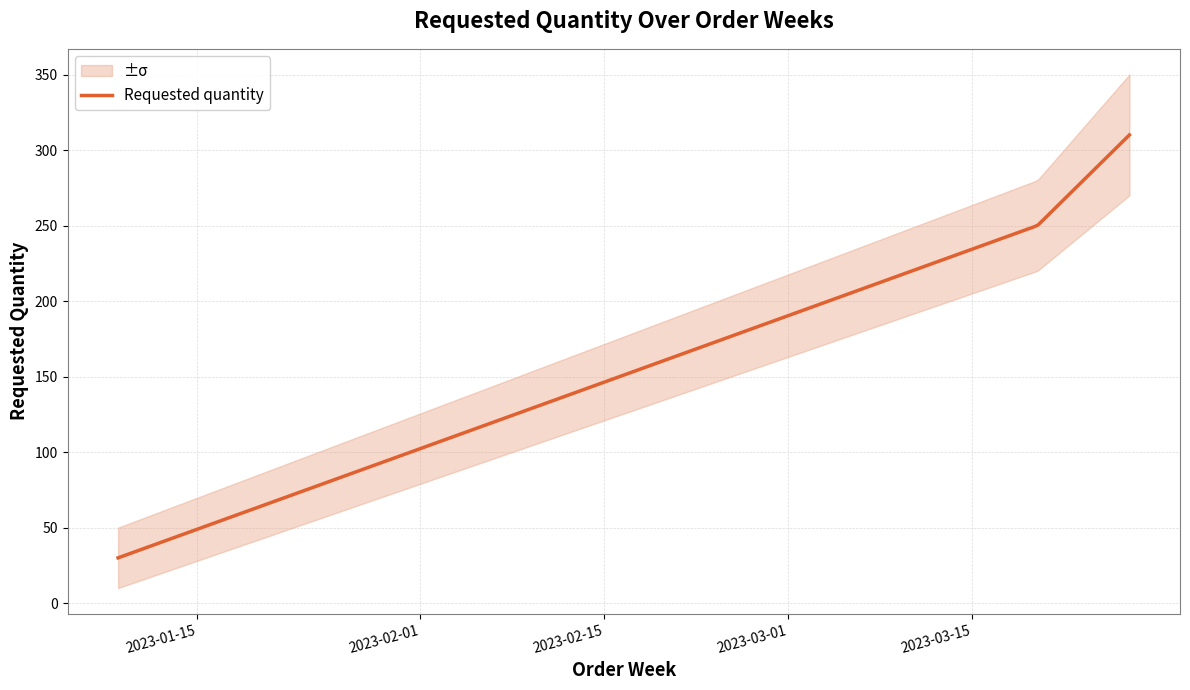

At which label does the data first exceed 250?

2023-03-27